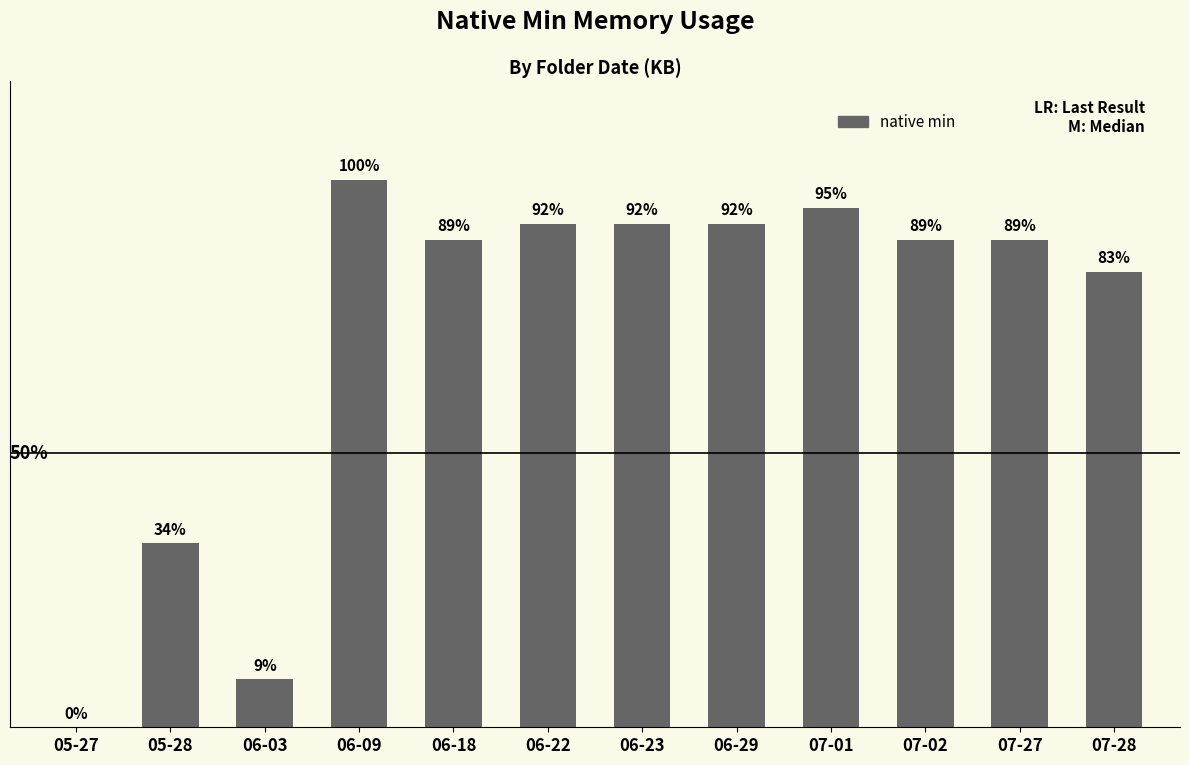

Count the number of data series in this chart.

1